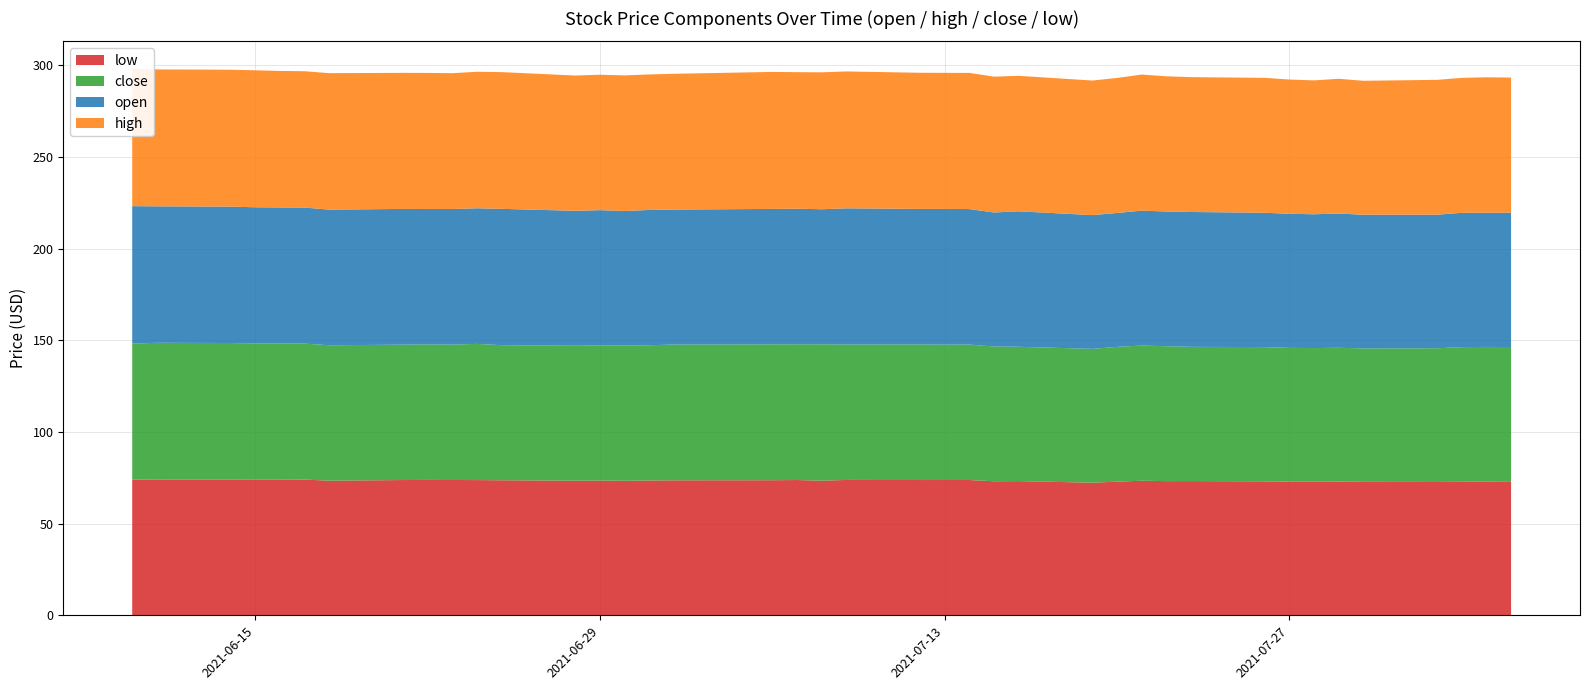

Reading left to right, what are all the values shown in this chart?

open: 2021-06-10=75.0	2021-06-11=74.4	2021-06-14=74.4	2021-06-15=74.2	2021-06-16=74.2	2021-06-17=74.2	2021-06-18=74.0	2021-06-21=74.0	2021-06-22=73.8	2021-06-23=74.0	2021-06-24=74.0	2021-06-25=74.4	2021-06-28=73.6	2021-06-29=73.8	2021-06-30=73.4	2021-07-01=73.8	2021-07-02=73.6	2021-07-06=73.9	2021-07-07=74.0	2021-07-08=73.7	2021-07-09=74.3	2021-07-12=73.9	2021-07-13=74.0	2021-07-14=73.9	2021-07-15=73.1	2021-07-16=73.9	2021-07-19=73.0	2021-07-20=73.1	2021-07-21=73.6	2021-07-22=73.5	2021-07-23=73.6	2021-07-26=73.3	2021-07-27=73.2	2021-07-28=73.0	2021-07-29=73.2	2021-07-30=72.9	2021-08-02=72.8	2021-08-03=73.3	2021-08-04=73.2	2021-08-05=73.3
high: 2021-06-10=75.0	2021-06-11=74.7	2021-06-14=74.7	2021-06-15=74.7	2021-06-16=74.5	2021-06-17=74.4	2021-06-18=74.5	2021-06-21=74.2	2021-06-22=74.2	2021-06-23=74.1	2021-06-24=74.5	2021-06-25=74.6	2021-06-28=73.8	2021-06-29=73.9	2021-06-30=74.0	2021-07-01=73.9	2021-07-02=74.1	2021-07-06=74.7	2021-07-07=74.5	2021-07-08=74.7	2021-07-09=74.7	2021-07-12=74.3	2021-07-13=74.2	2021-07-14=74.3	2021-07-15=74.1	2021-07-16=73.9	2021-07-19=73.4	2021-07-20=73.7	2021-07-21=74.2	2021-07-22=73.8	2021-07-23=73.6	2021-07-26=73.6	2021-07-27=73.2	2021-07-28=73.0	2021-07-29=73.5	2021-07-30=73.1	2021-08-02=73.6	2021-08-03=73.6	2021-08-04=73.9	2021-08-05=73.7
close: 2021-06-10=74.2	2021-06-11=74.6	2021-06-14=74.5	2021-06-15=74.2	2021-06-16=74.2	2021-06-17=74.2	2021-06-18=73.9	2021-06-21=73.8	2021-06-22=74.0	2021-06-23=73.8	2021-06-24=74.3	2021-06-25=73.7	2021-06-28=73.6	2021-06-29=73.7	2021-06-30=73.8	2021-07-01=73.8	2021-07-02=74.1	2021-07-06=74.1	2021-07-07=74.1	2021-07-08=74.4	2021-07-09=73.9	2021-07-12=74.0	2021-07-13=73.9	2021-07-14=73.9	2021-07-15=73.5	2021-07-16=73.3	2021-07-19=73.0	2021-07-20=73.5	2021-07-21=73.8	2021-07-22=73.6	2021-07-23=73.2	2021-07-26=73.2	2021-07-27=73.0	2021-07-28=72.9	2021-07-29=73.0	2021-07-30=72.8	2021-08-02=73.0	2021-08-03=73.5	2021-08-04=73.4	2021-08-05=73.2
low: 2021-06-10=74.0	2021-06-11=74.1	2021-06-14=74.1	2021-06-15=74.2	2021-06-16=74.1	2021-06-17=74.1	2021-06-18=73.4	2021-06-21=73.8	2021-06-22=73.8	2021-06-23=73.8	2021-06-24=73.8	2021-06-25=73.7	2021-06-28=73.4	2021-06-29=73.5	2021-06-30=73.4	2021-07-01=73.5	2021-07-02=73.6	2021-07-06=73.7	2021-07-07=73.8	2021-07-08=73.5	2021-07-09=73.8	2021-07-12=73.8	2021-07-13=73.8	2021-07-14=73.8	2021-07-15=73.1	2021-07-16=73.2	2021-07-19=72.3	2021-07-20=72.9	2021-07-21=73.4	2021-07-22=73.2	2021-07-23=73.2	2021-07-26=73.1	2021-07-27=72.9	2021-07-28=72.9	2021-07-29=73.0	2021-07-30=72.8	2021-08-02=72.7	2021-08-03=72.8	2021-08-04=73.1	2021-08-05=73.1